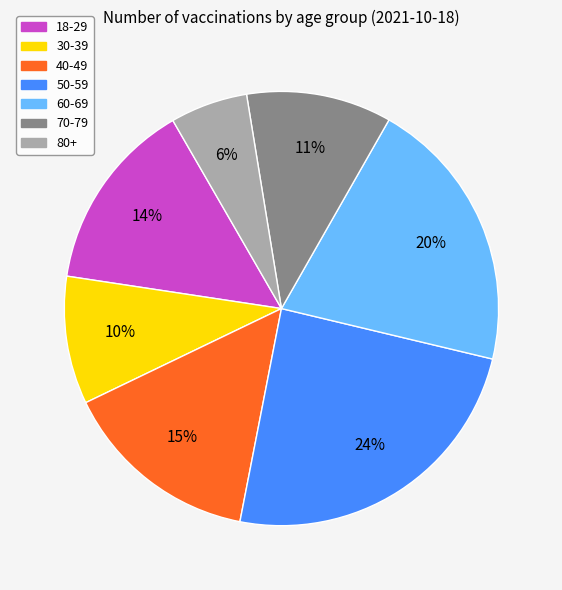

How many segments does this pie chart have?

7